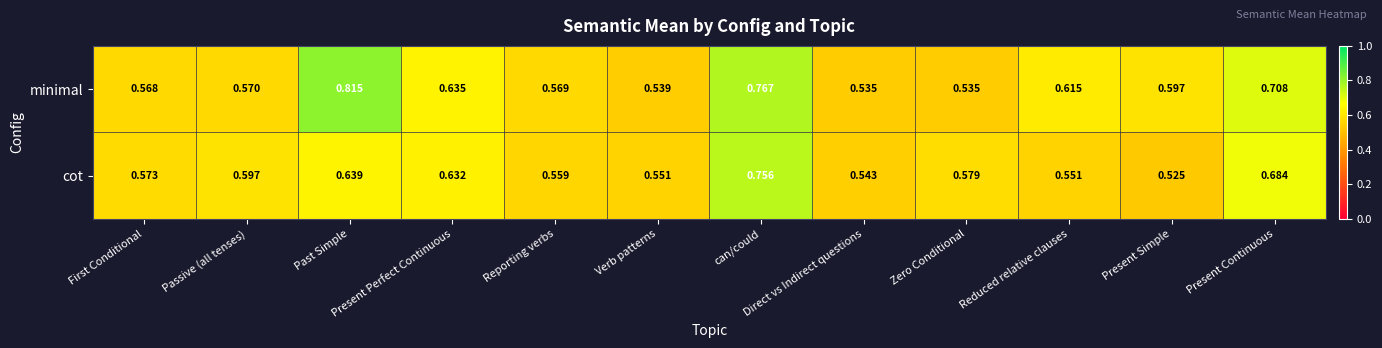

Which label corresponds to the largest value in the chart?

Past Simple